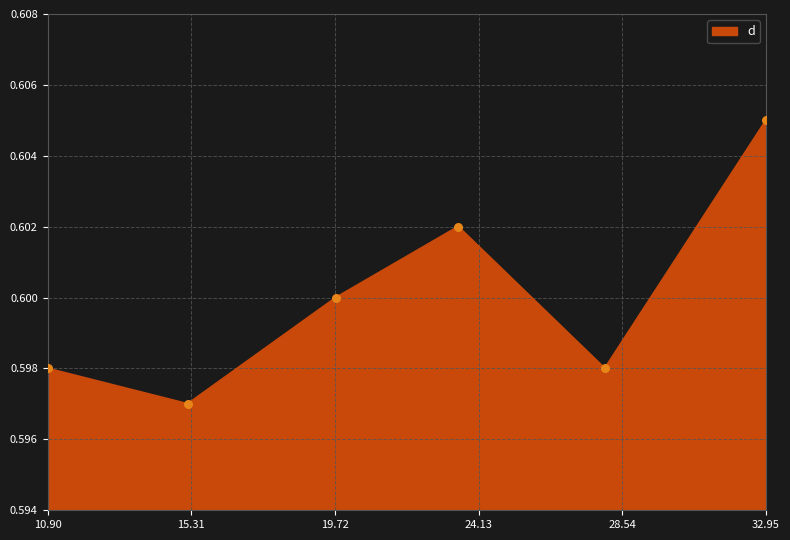

What is the sum of all values?

3.6